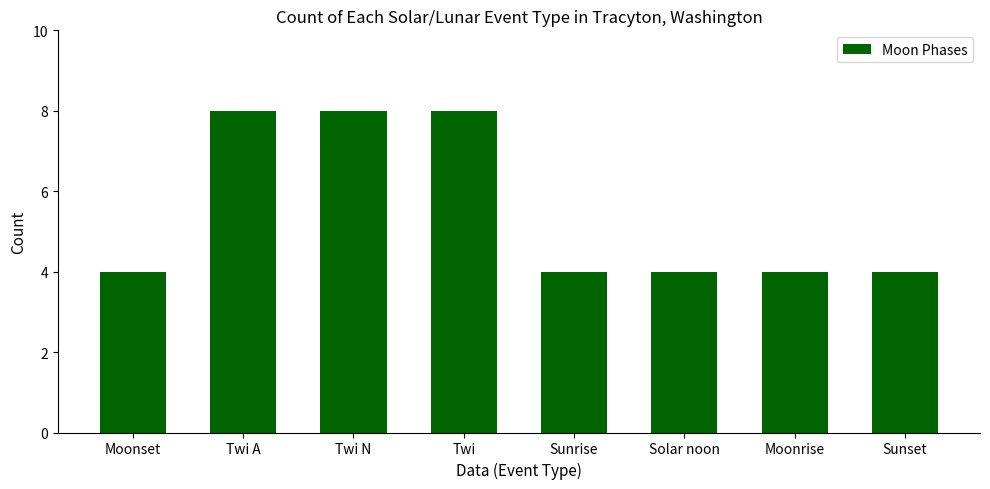

Reading left to right, transcribe all the data shown in this chart.

4	8	8	8	4	4	4	4